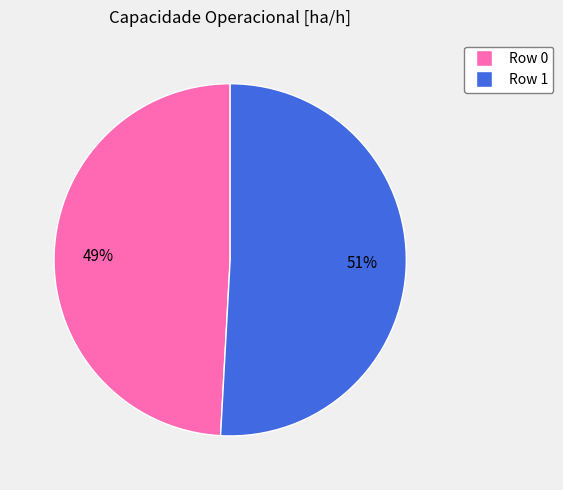

To the nearest percent, what is the difference between the largest and smallest slice percentages?

2%